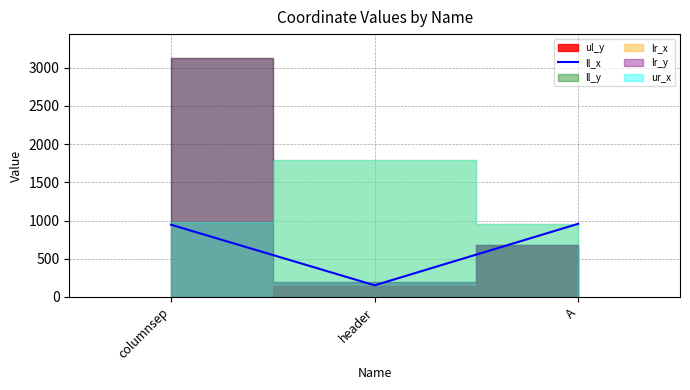

What is the label of the 3rd point from the right?

columnsep